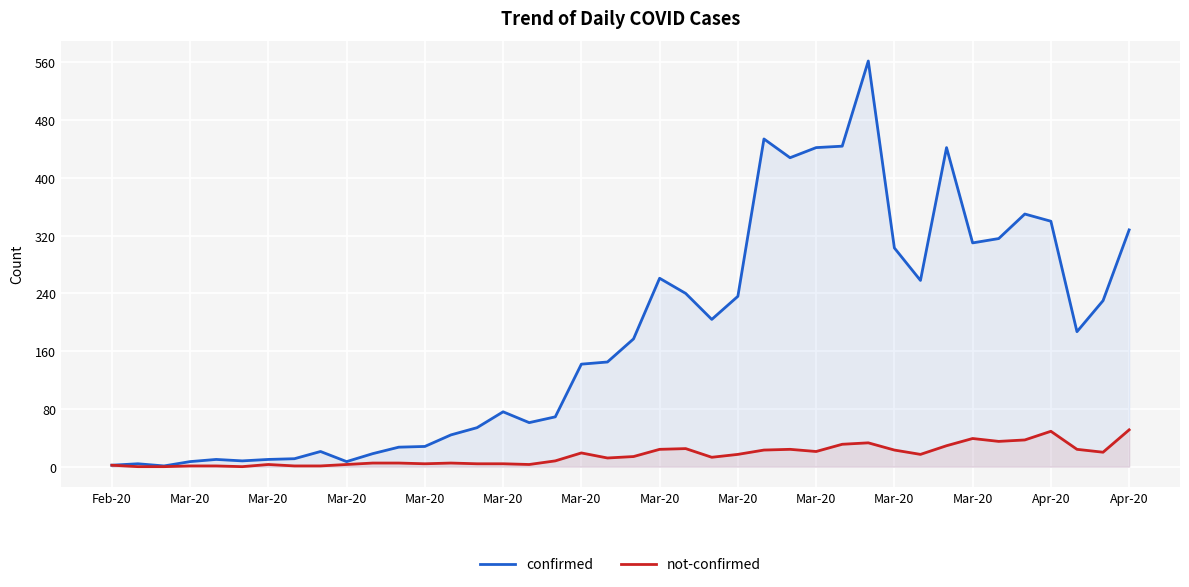

True or false: confirmed and not-confirmed intersect in this chart.

False